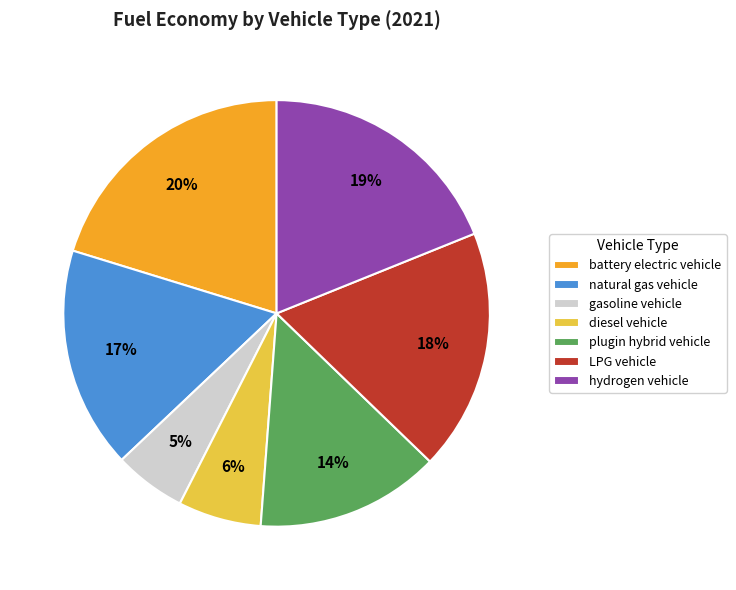

Between hydrogen vehicle and natural gas vehicle, which is larger?

hydrogen vehicle